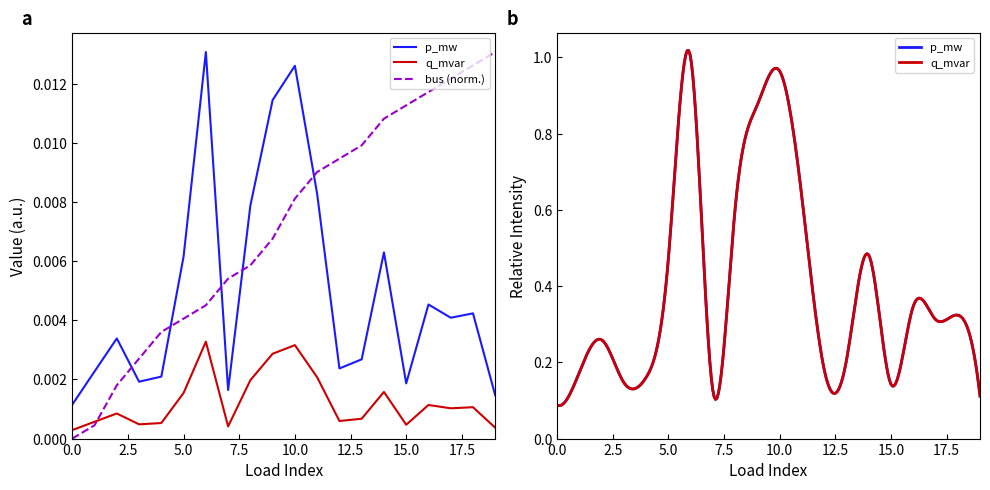

How many lines are shown in the chart?

3